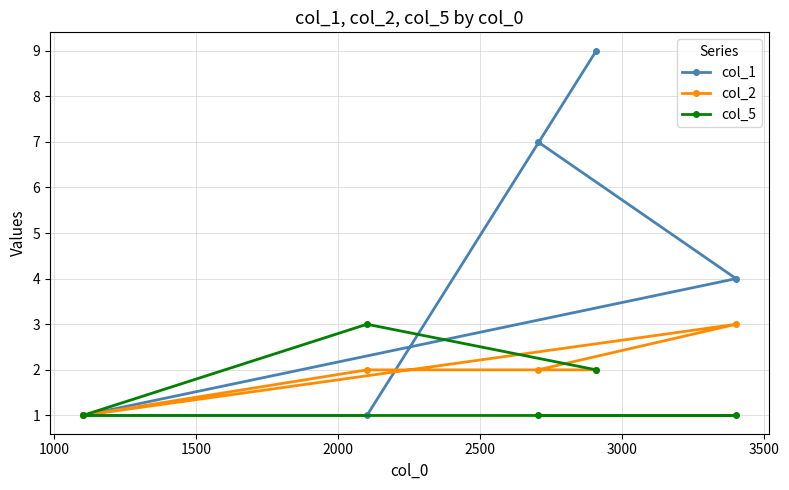

What is the greatest value displayed?

9